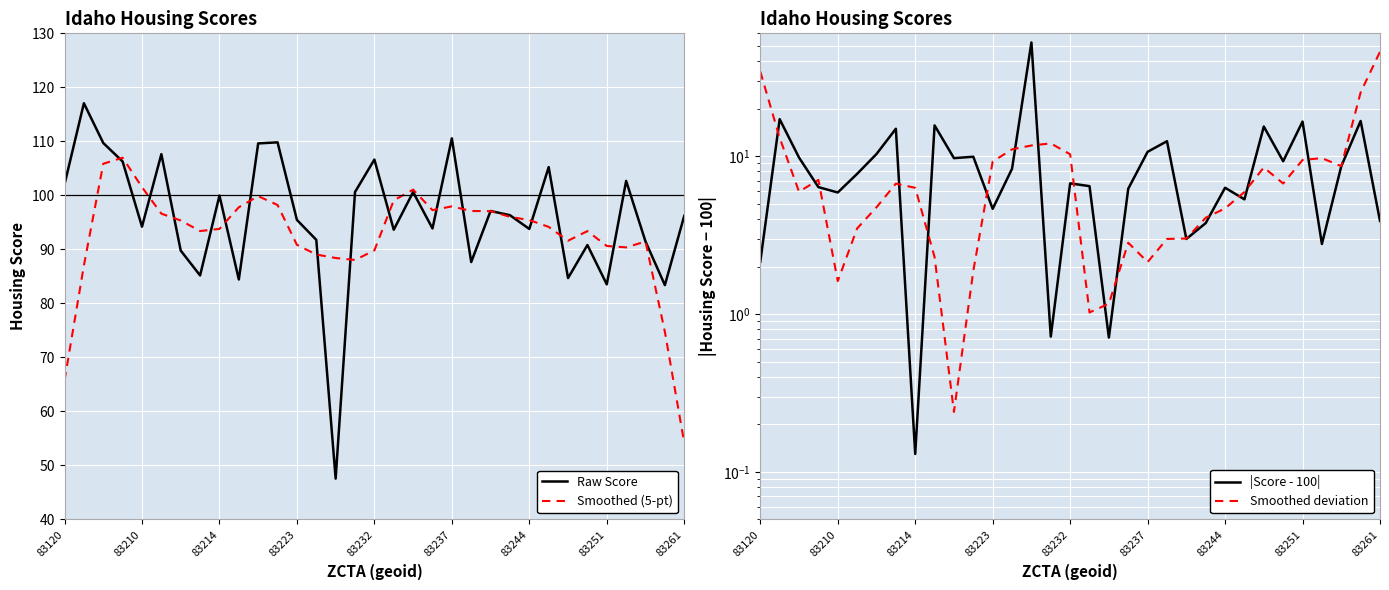

What is the value of the Smoothed (5-pt) point at the 3rd from the left?

105.9